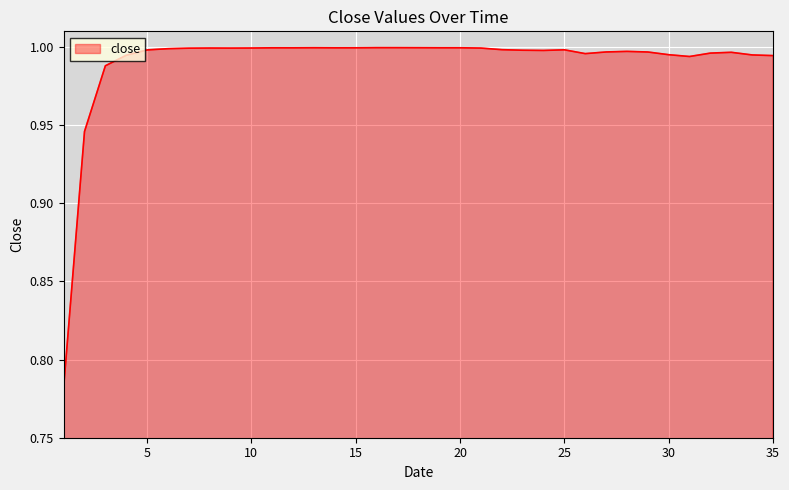

What is the difference between the maximum and minimum values?

0.2